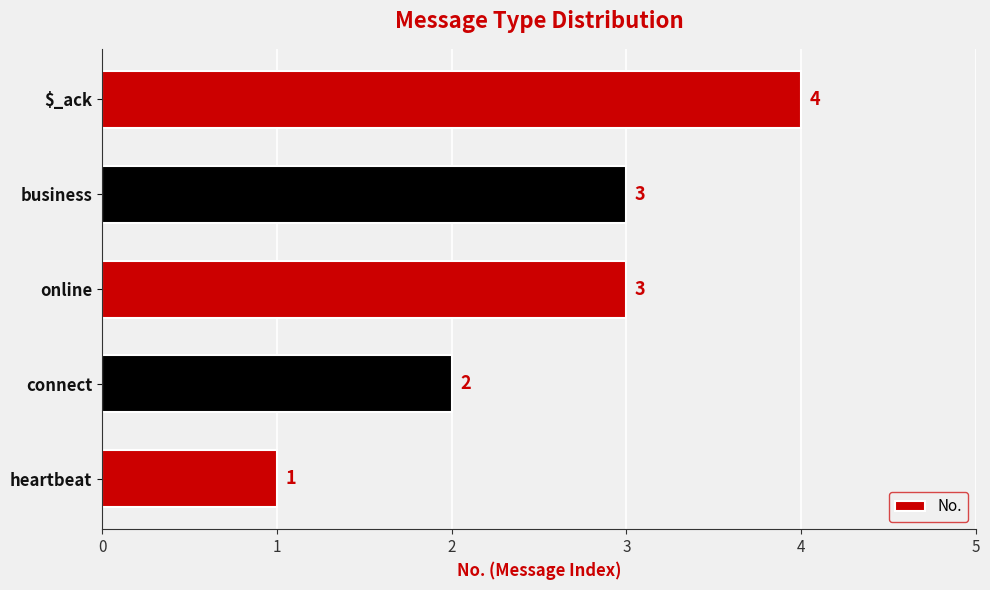

Is it true that the value at business is 2?

False